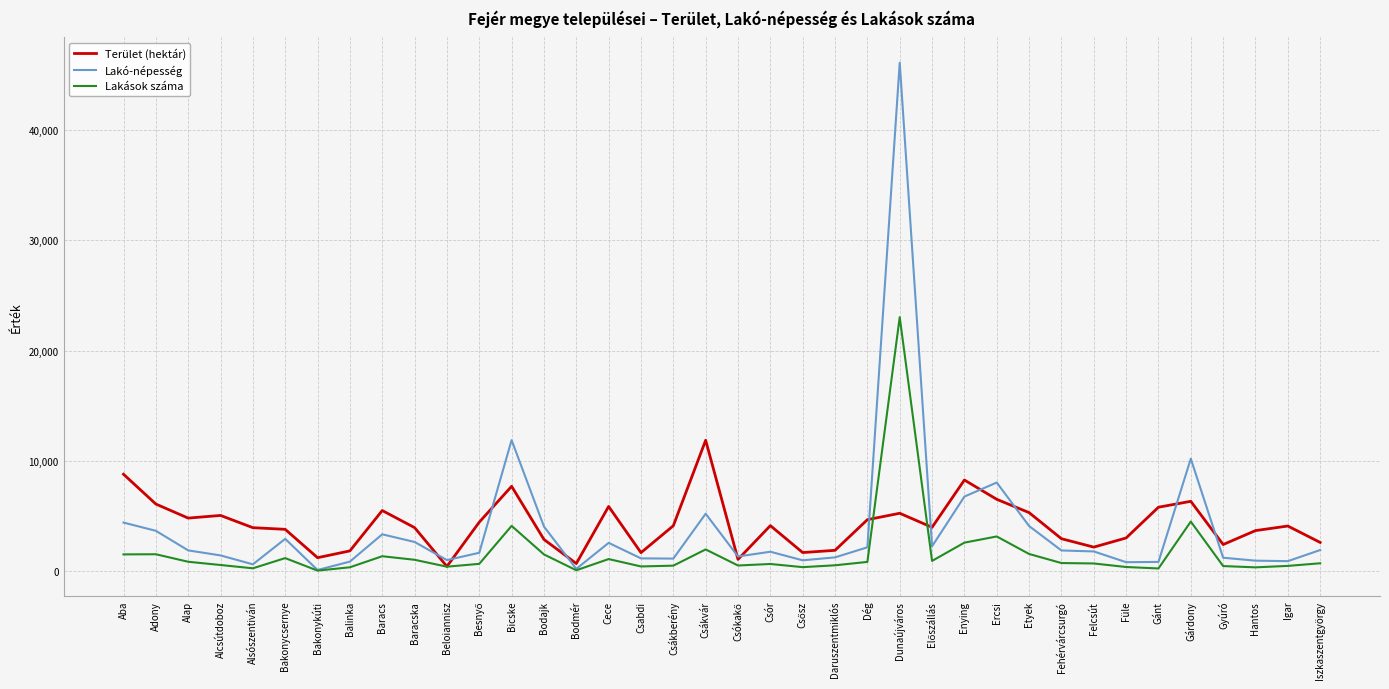

At which category is the sum across all series the highest?

Dunaújváros